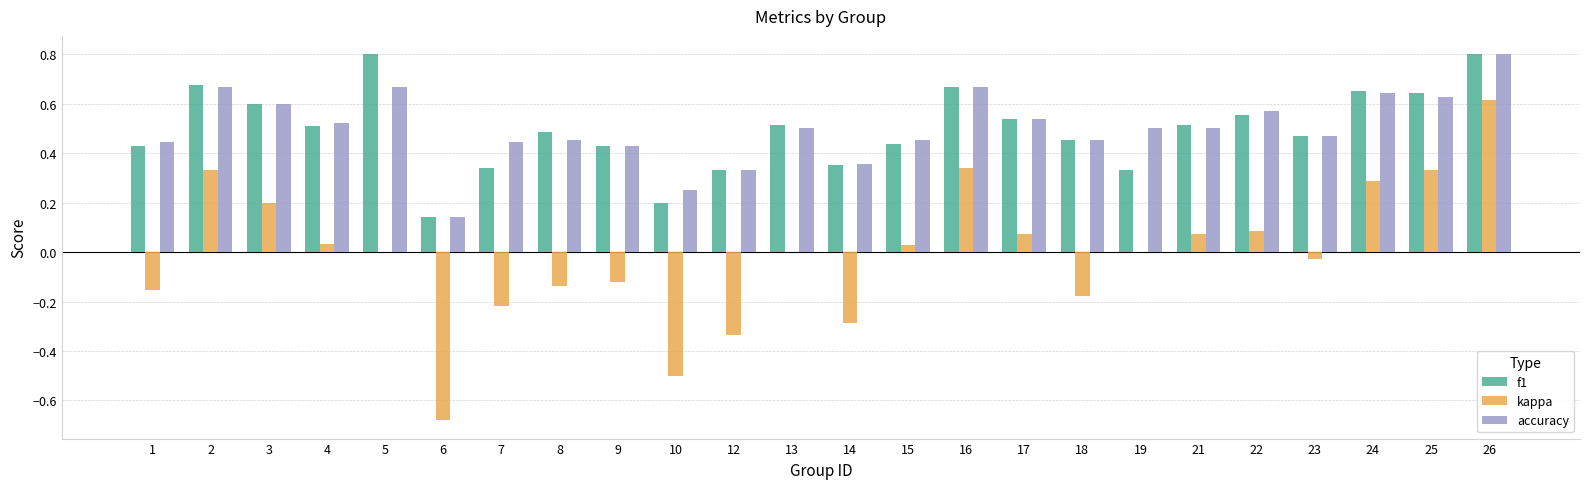

At which category is the sum across all series the highest?

26